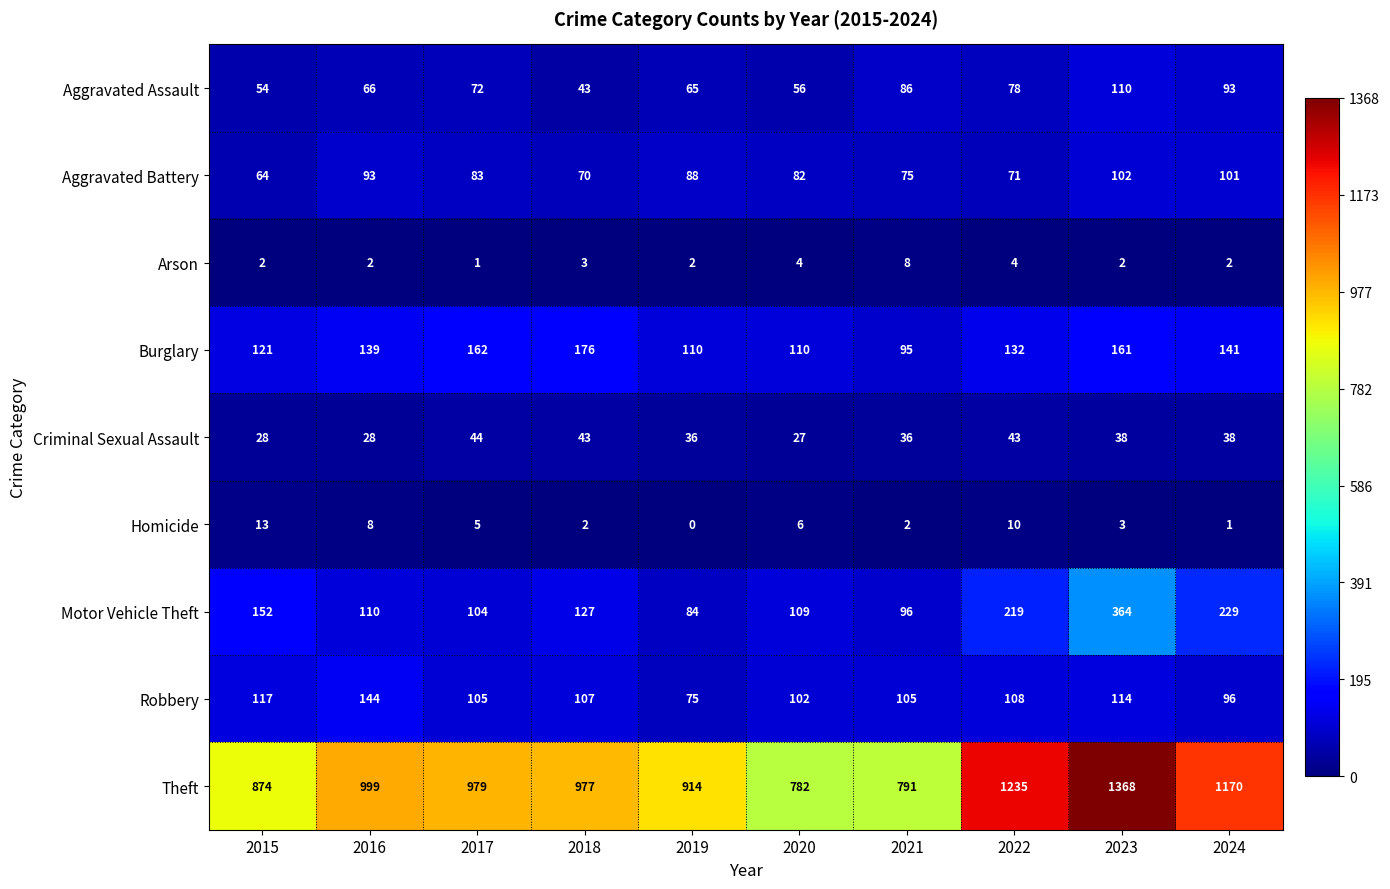

Where is Burglary nearest to the value 135?

2022